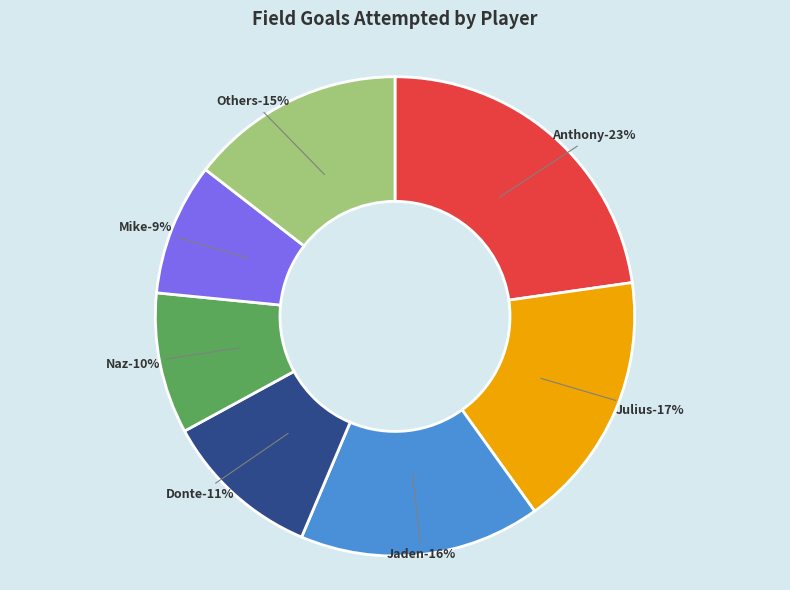

Is it true that Terrence Shannon Jr. is 0% of the pie?

True